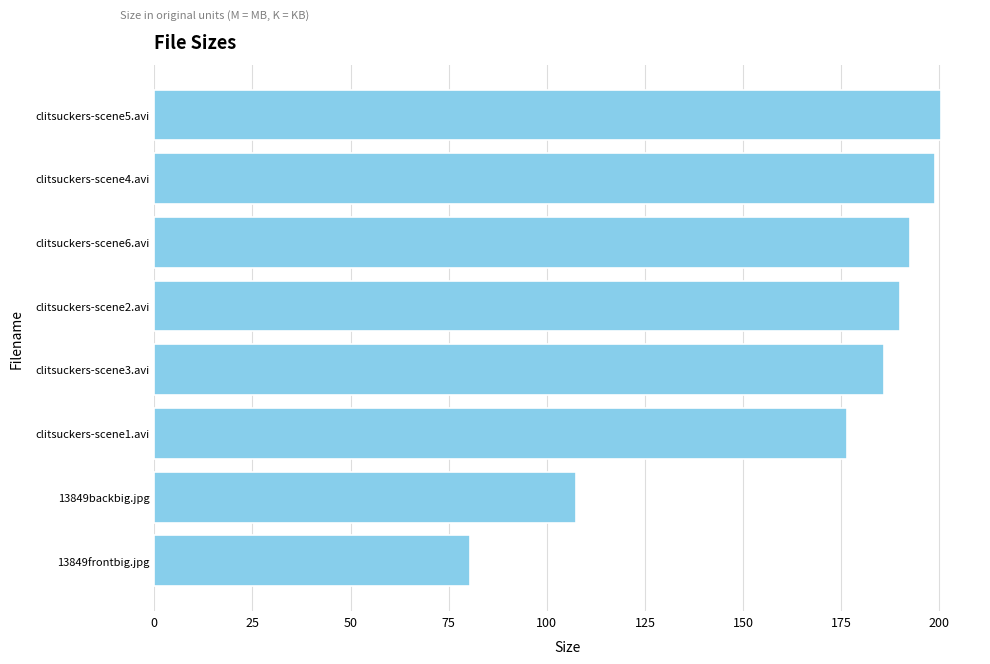

What is the difference between the values at clitsuckers-scene6.avi and clitsuckers-scene3.avi?

6.6